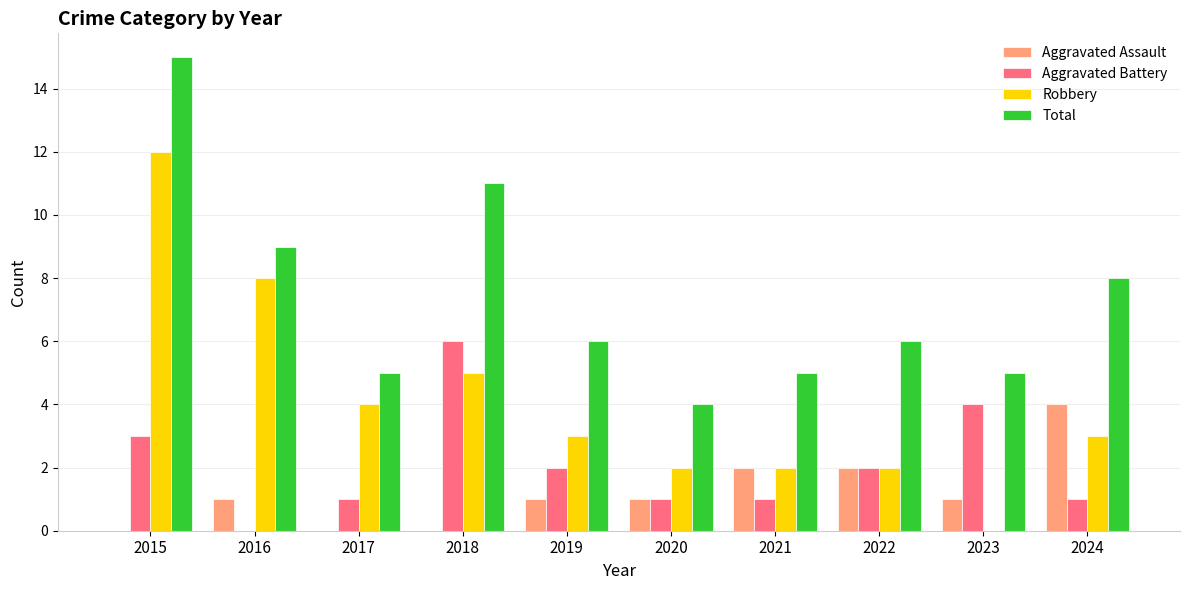

At which label is Total closest to 9?

2016